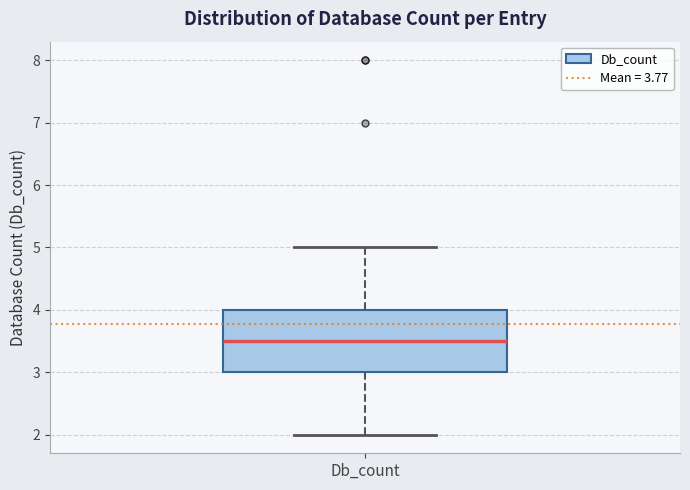

Read this box plot against the y-axis: the position of the median line, the range covered by the box, and the ends of both whiskers. The values are not printed on the chart, so give them approximately, as read against the axis.

median 3.5, box 3.0 to 4.0, whiskers 2.0 to 5.0